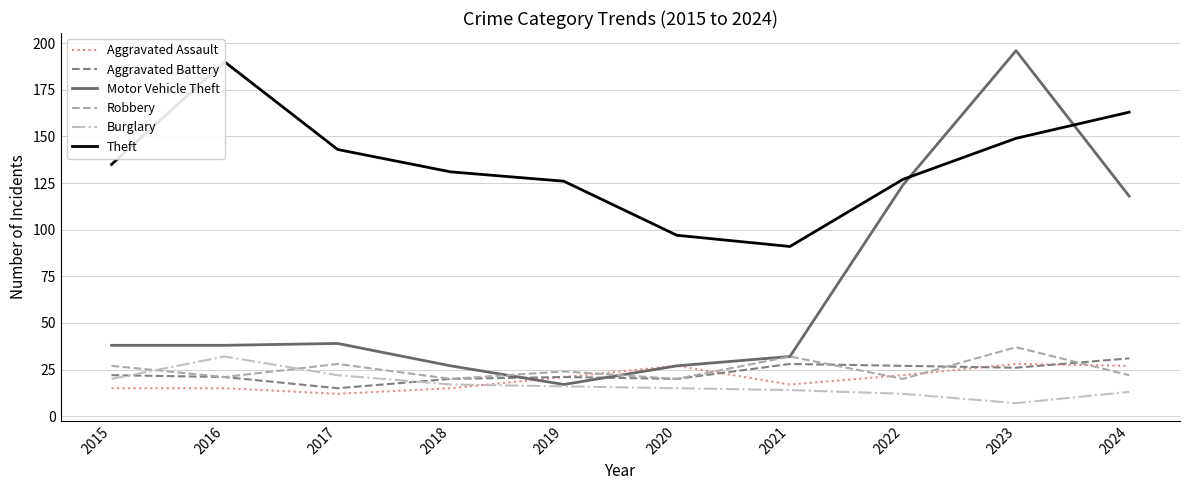

List the series in order of their peak value, lowest first.

Aggravated Assault, Aggravated Battery, Burglary, Robbery, Theft, Motor Vehicle Theft